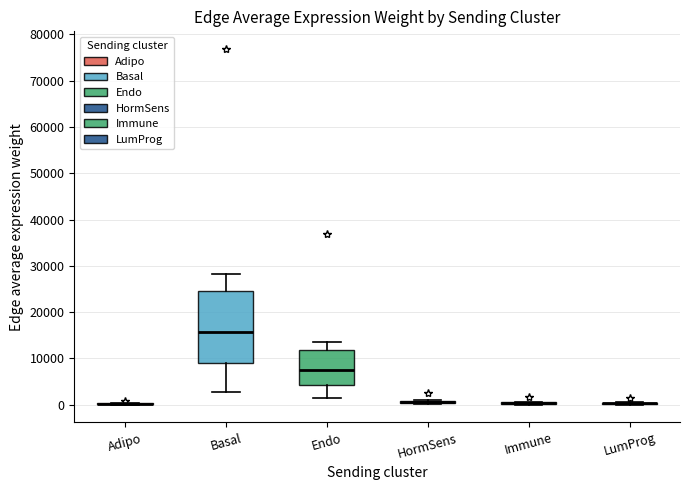

Where does the upper whisker of the box for Endo end on the y-axis? The values are not printed on the chart, so give them approximately, as read against the axis.

14000